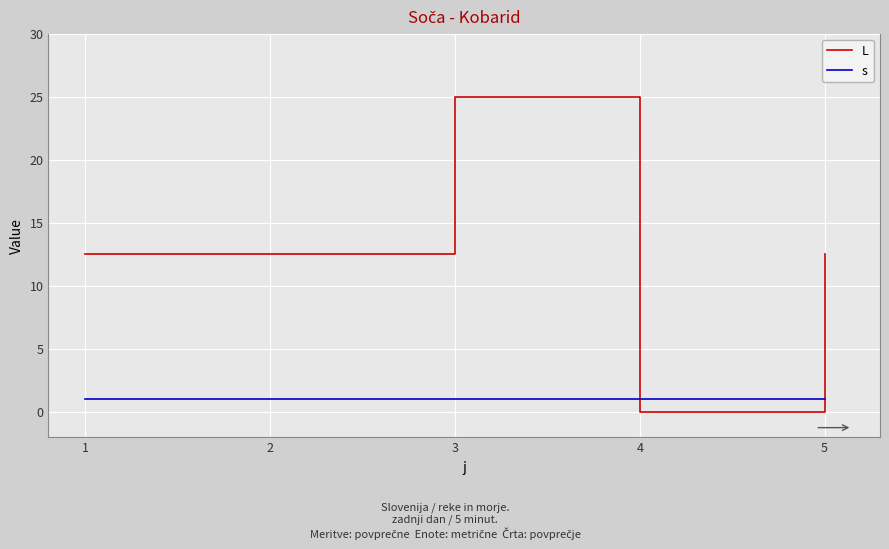

How many intersections are there between L and s?

2